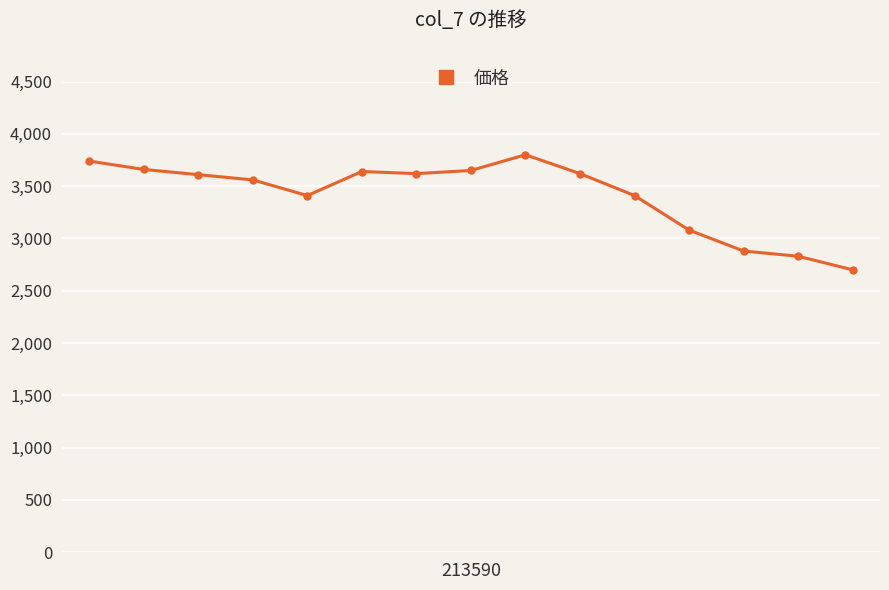

What is the smallest value displayed?

2700